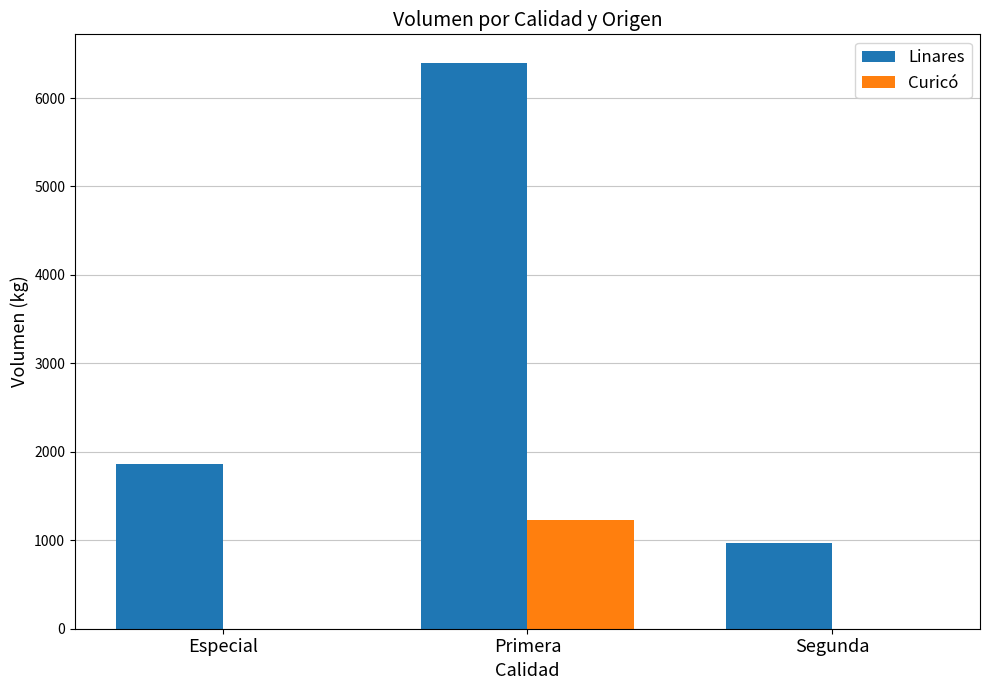

Which series has the widest spread of values?

Linares